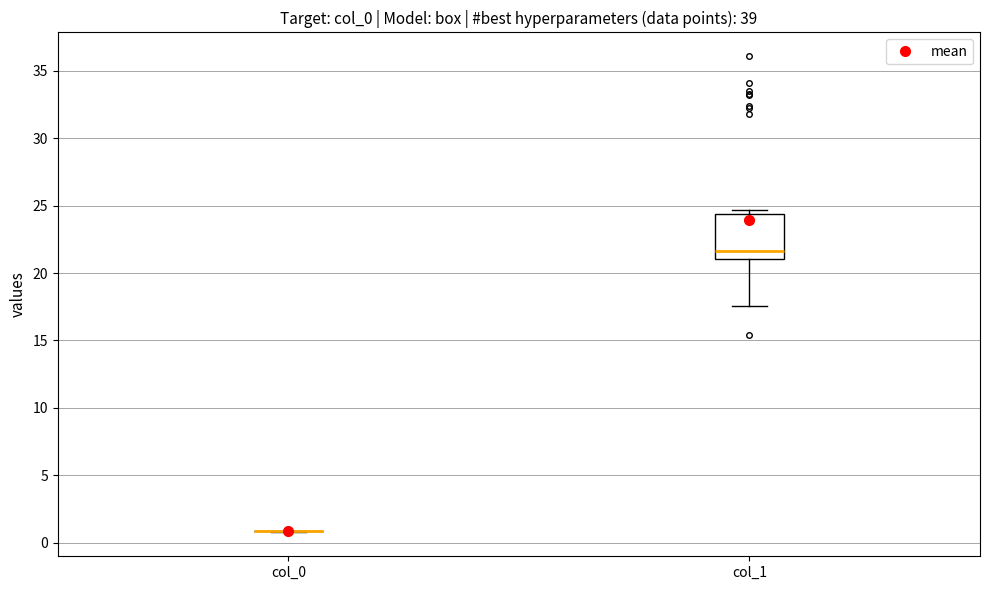

Reading left to right, transcribe this box plot: for each box, give where its median line is, the range the box spans, and where its two whiskers end, as read against the y-axis. The values are not printed on the chart, so give them approximately, as read against the axis.

col_0: box collapsed to a line at 1.0, whiskers 1.0 to 1.0
col_1: median 21.5, box 21.0 to 24.5, whiskers 17.5 to 24.5 (just above the box's upper edge)